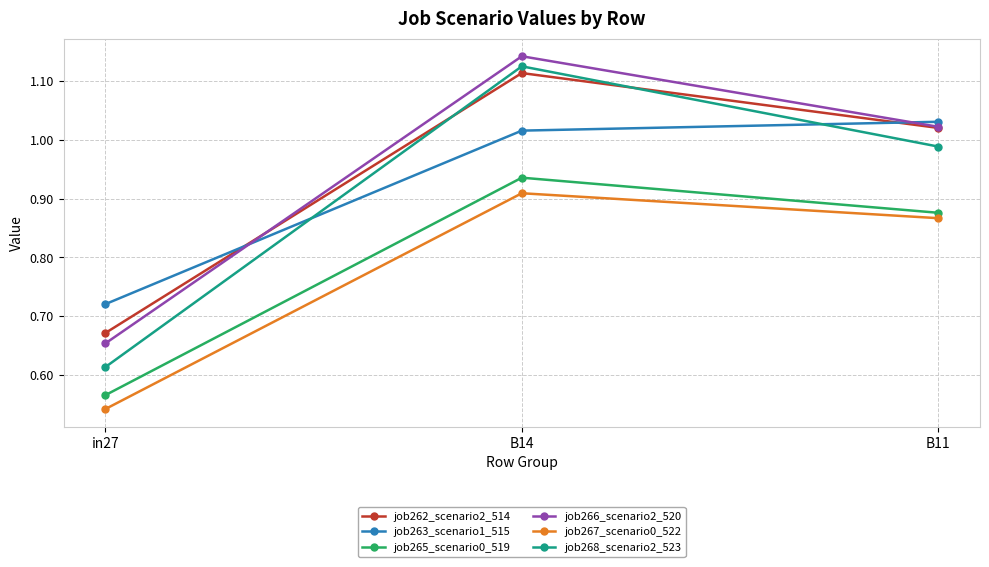

What is the label of the 2nd point from the right?

B14